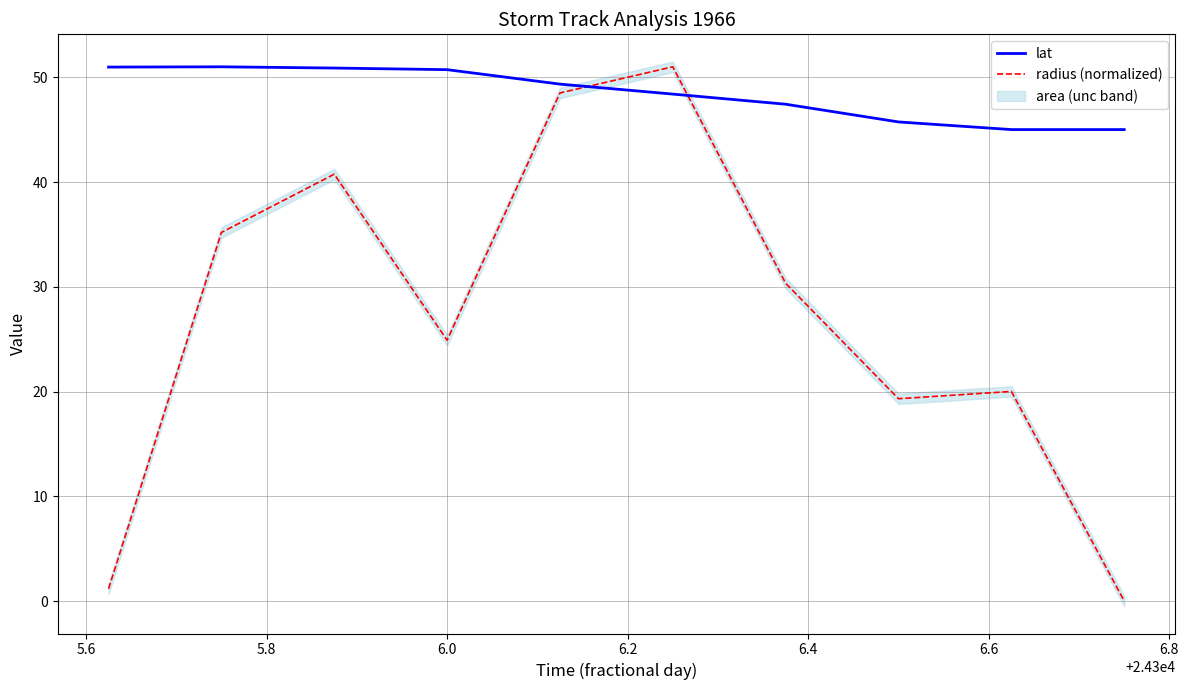

What is the highest value of the lat series?

51.0